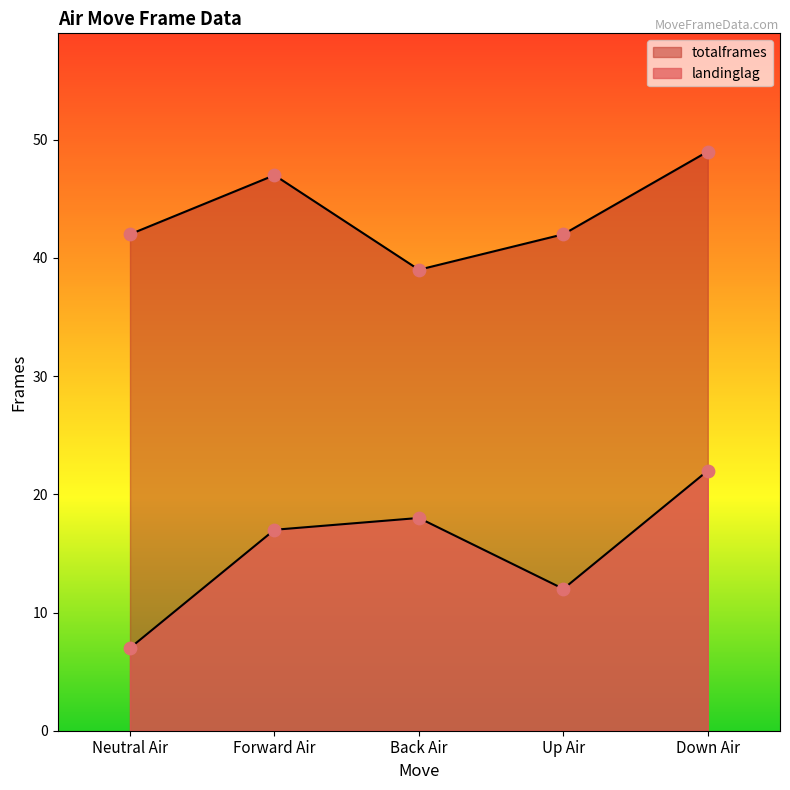

Which series has the largest total across all categories?

totalframes